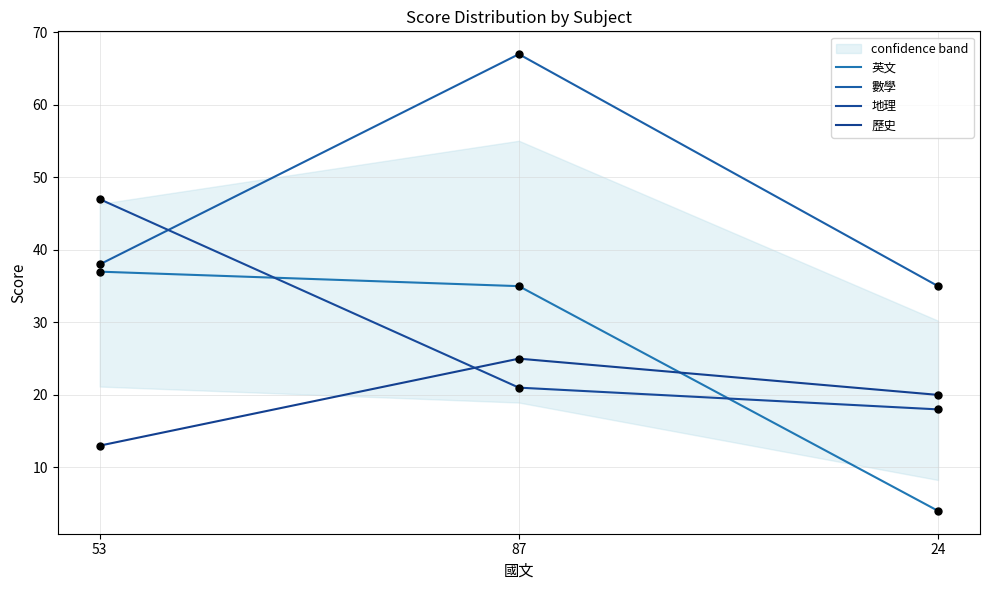

Which series has the largest total across all categories?

數學